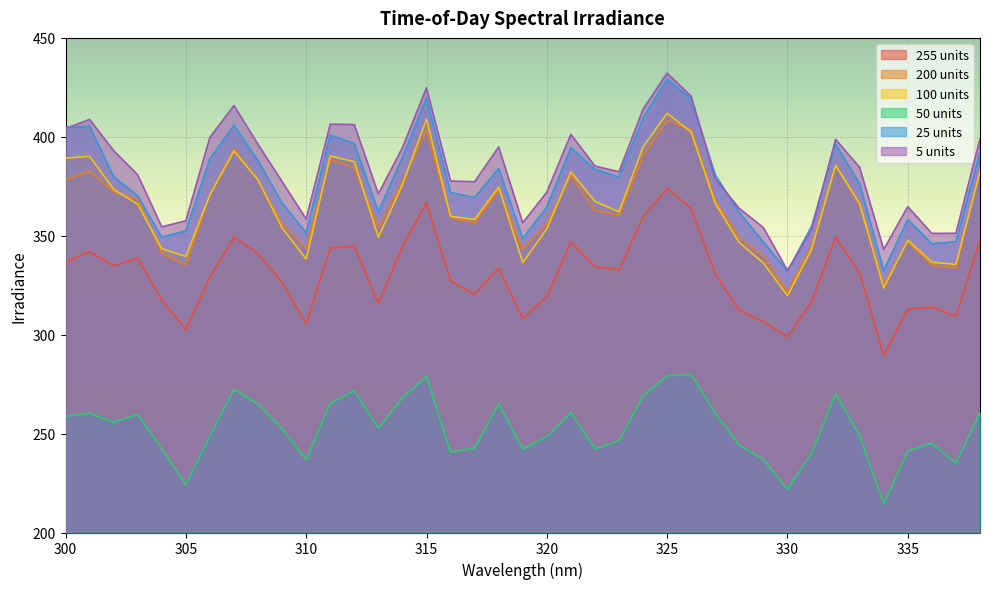

What value does the tod_100_units series have at 311?

390.3